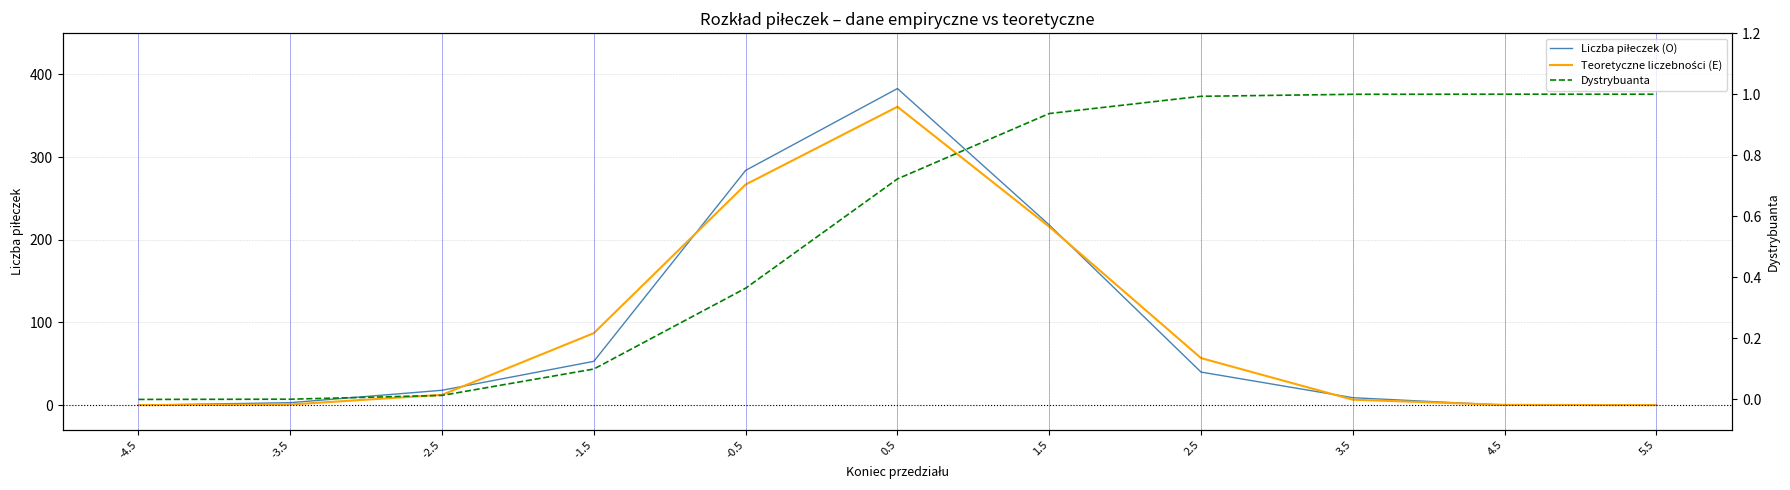

Count the number of data series in this chart.

3